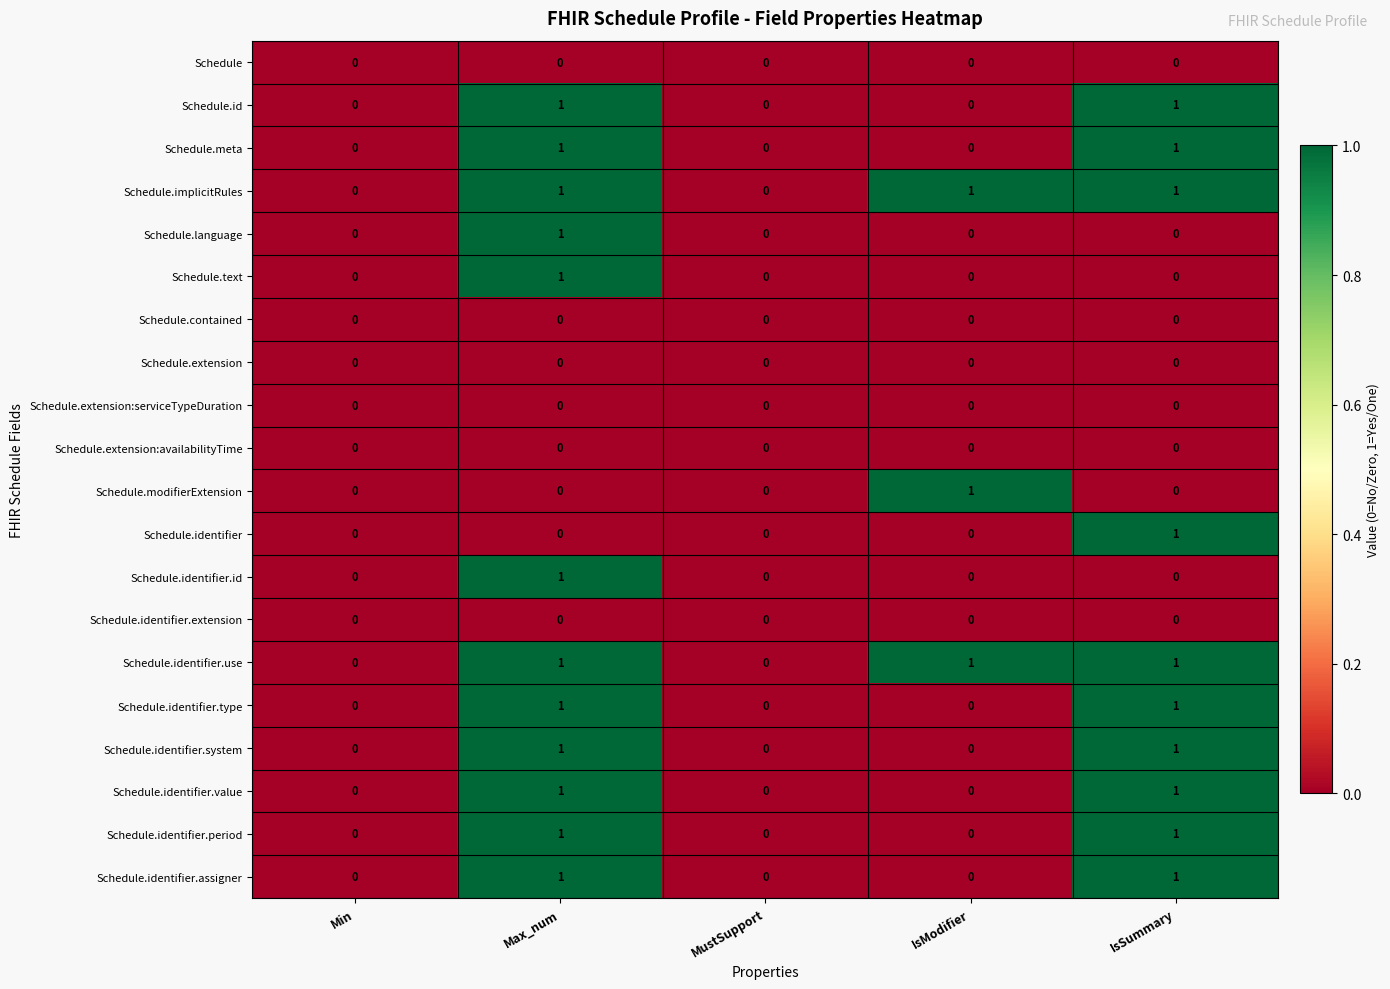

How many positive values does the Schedule.identifier.type series have?

2